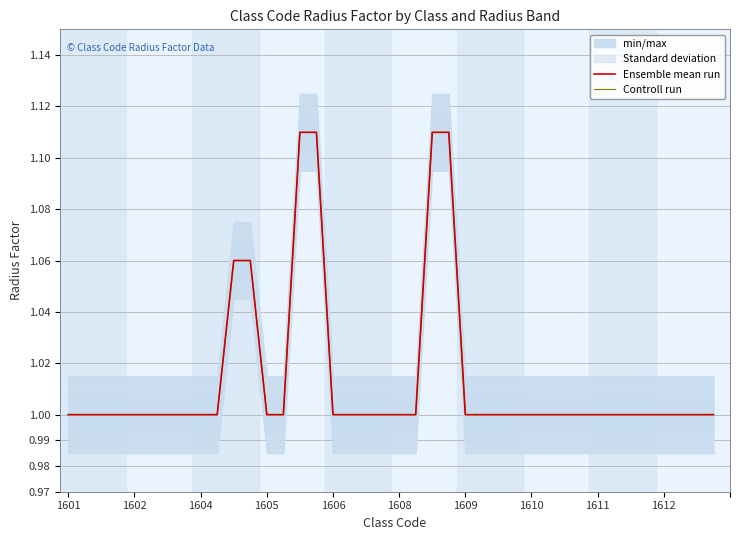

True or false: Controll run and Ensemble mean run cross at least once.

False